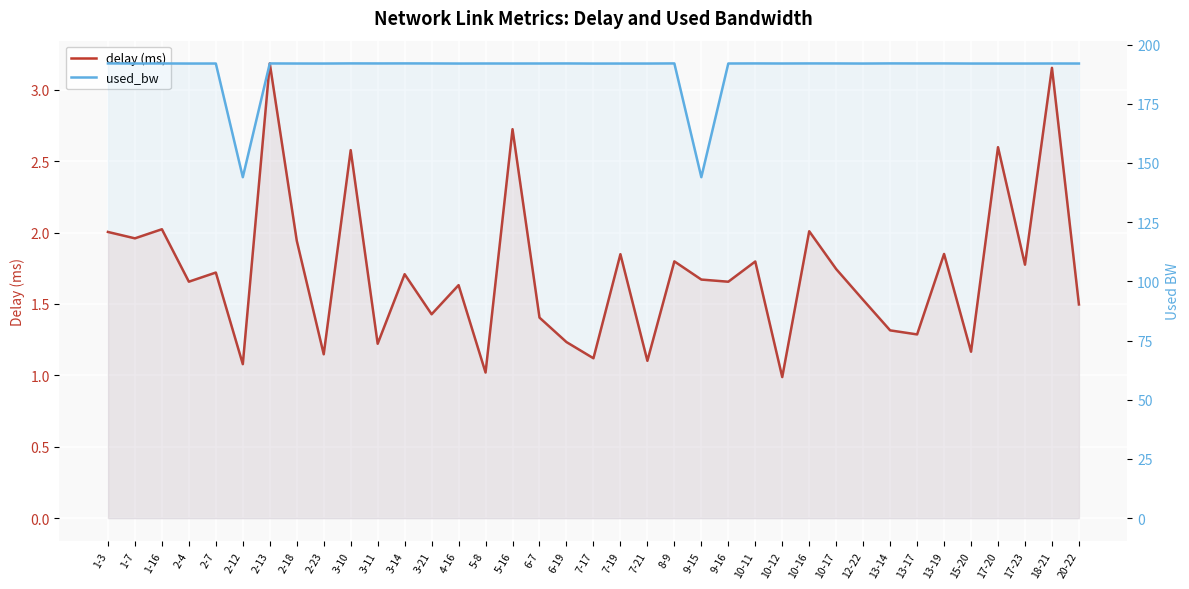

True or false: delay (ms) and used_bw intersect in this chart.

False